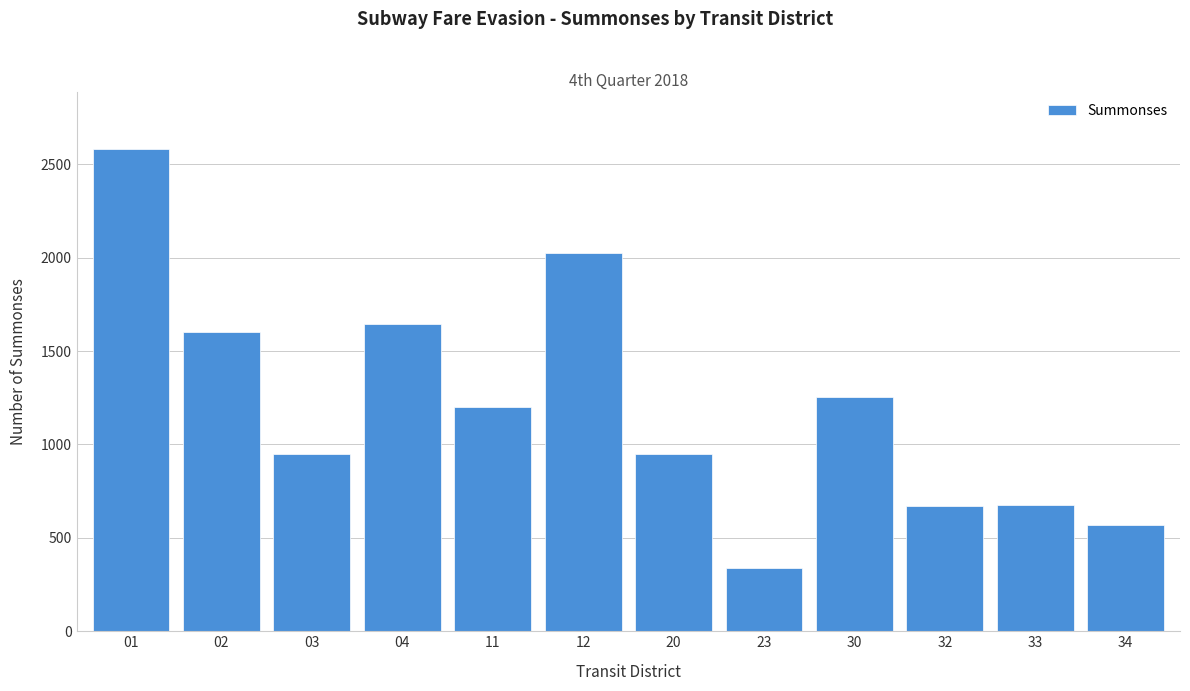

What is the approximate value at 20, to the nearest 50?

950